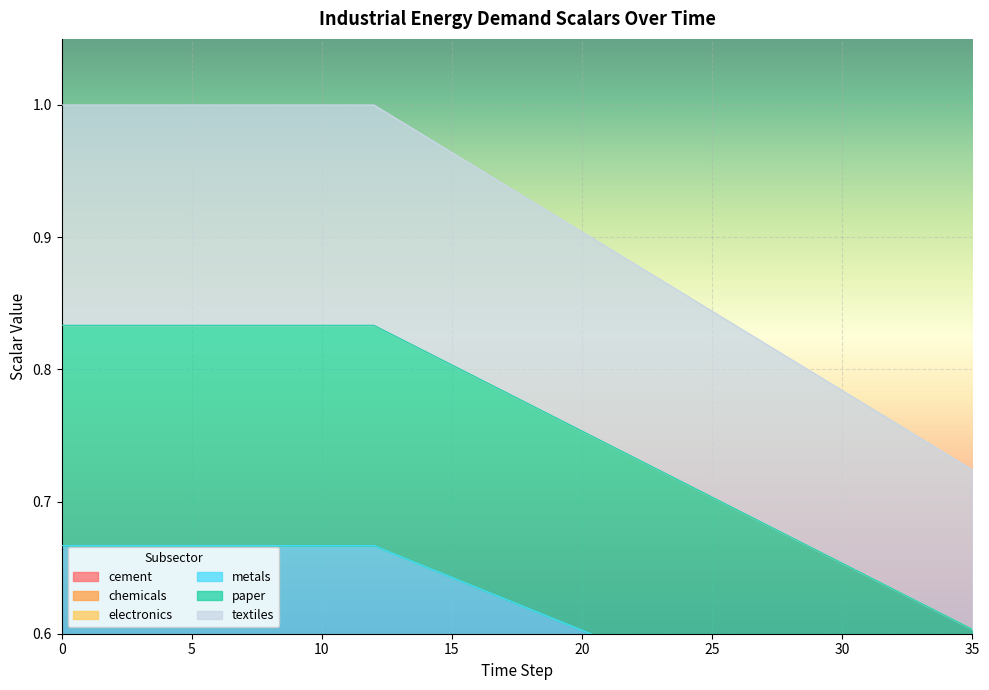

Where is paper nearest to the value 0?

35